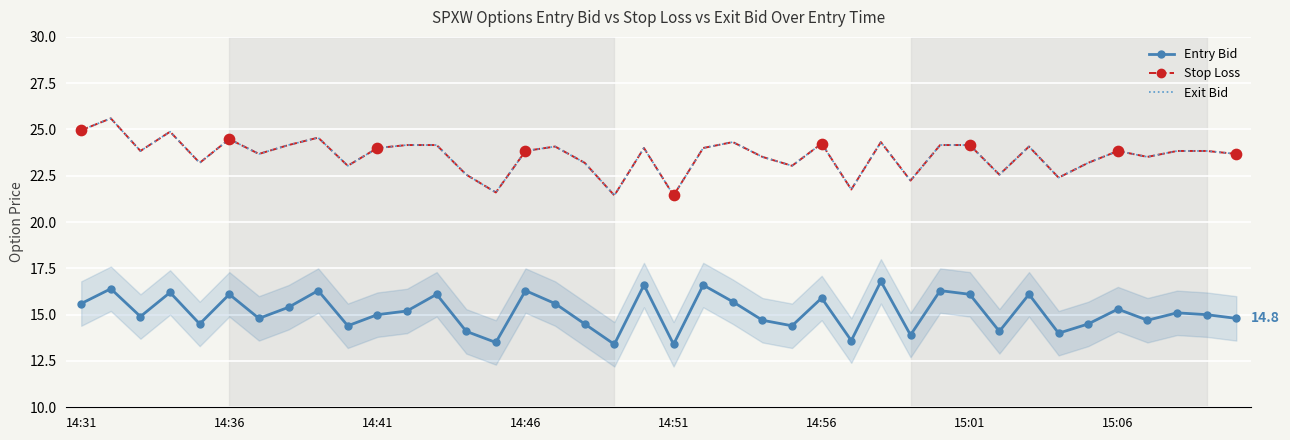

True or false: Exit Bid and Entry Bid intersect in this chart.

False